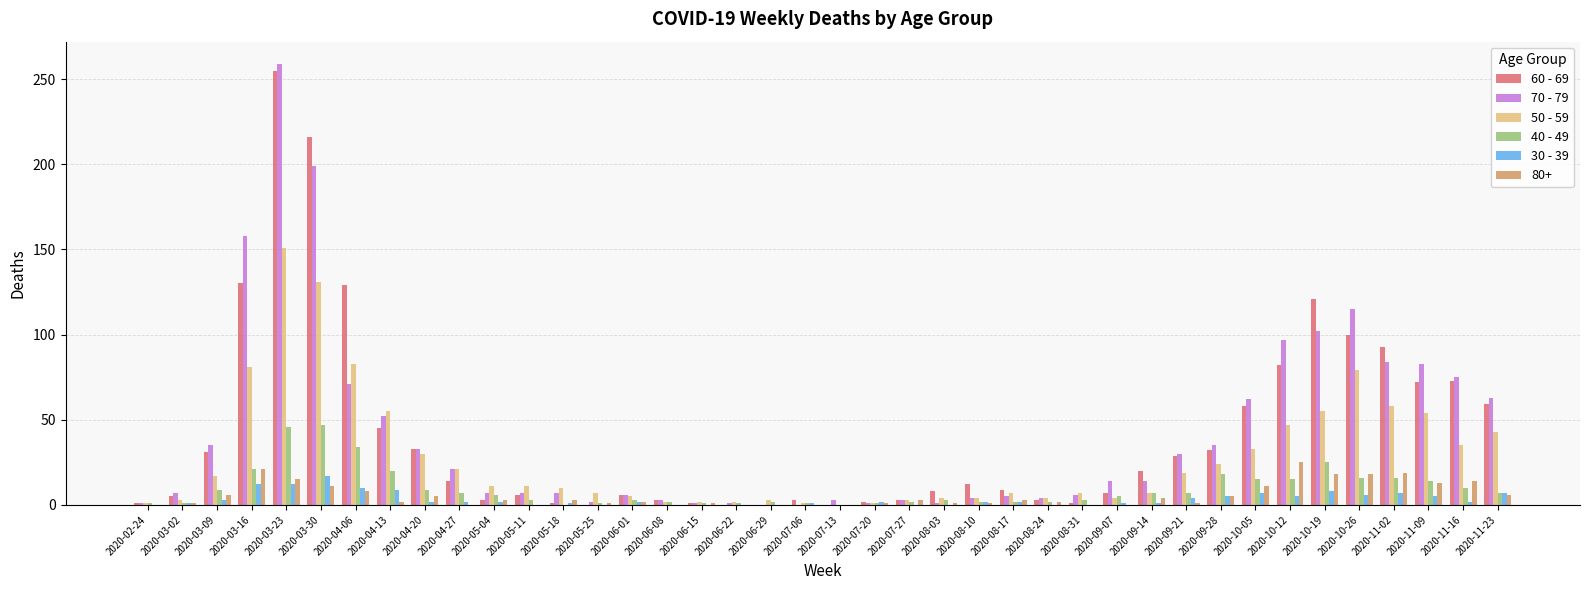

What is the maximum value shown in the chart?

259